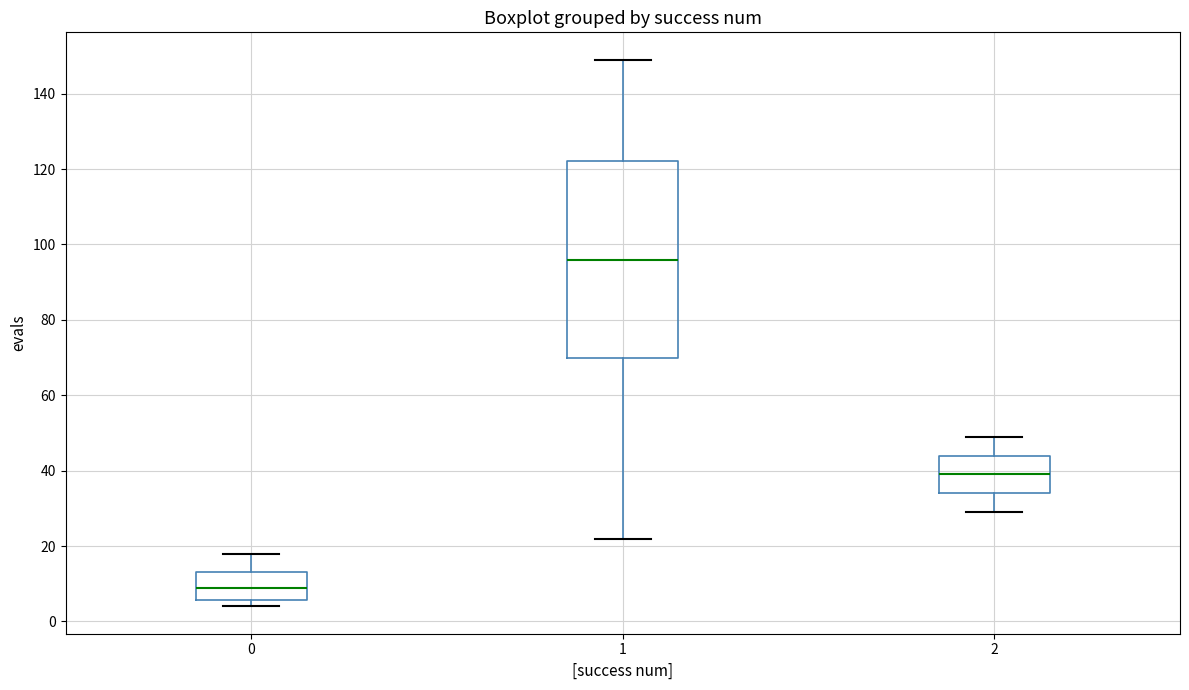

Which box is the tallest, from its lower edge to its upper edge?

1